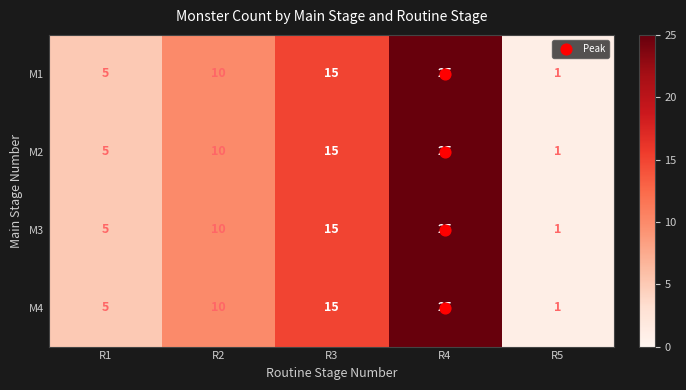

Which category has the highest value across all series?

R4